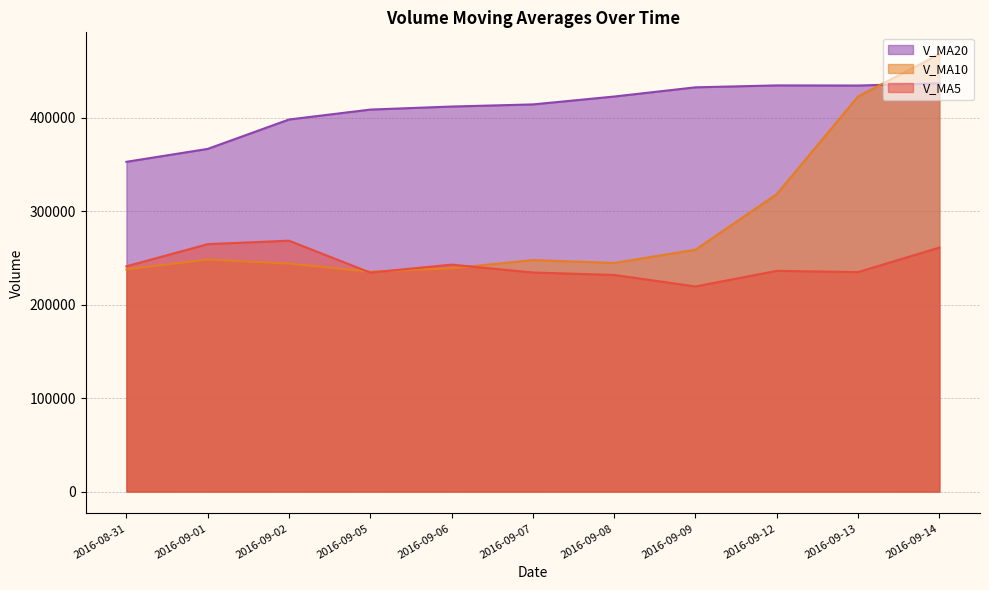

What is the difference between the v_ma10 values at 2016-08-31 and 2016-09-12?

80642.1